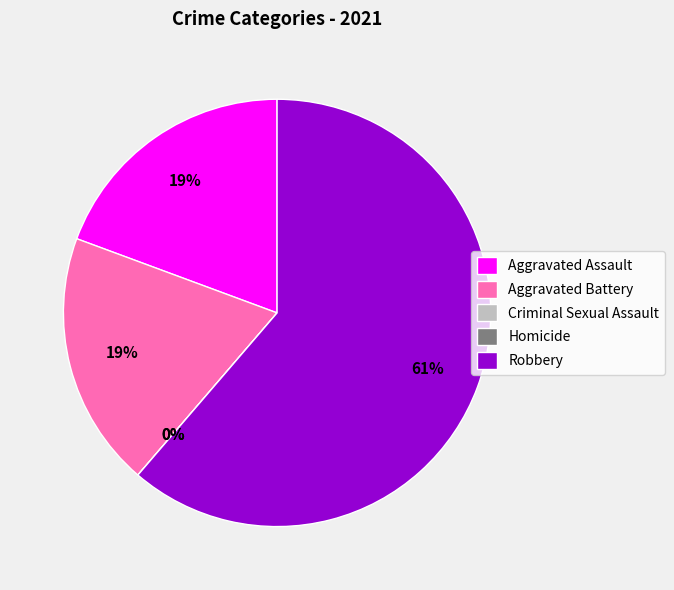

Does Robbery represent more than half of the total?

Yes